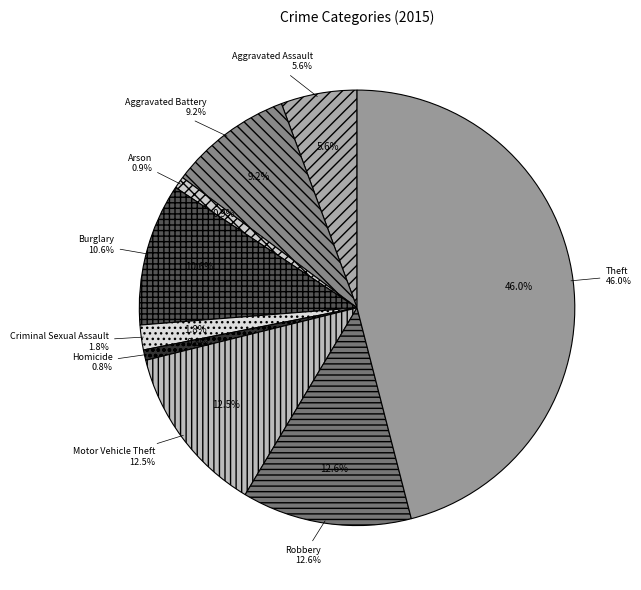

The Arson slice represents 1% of the pie. True or false?

True